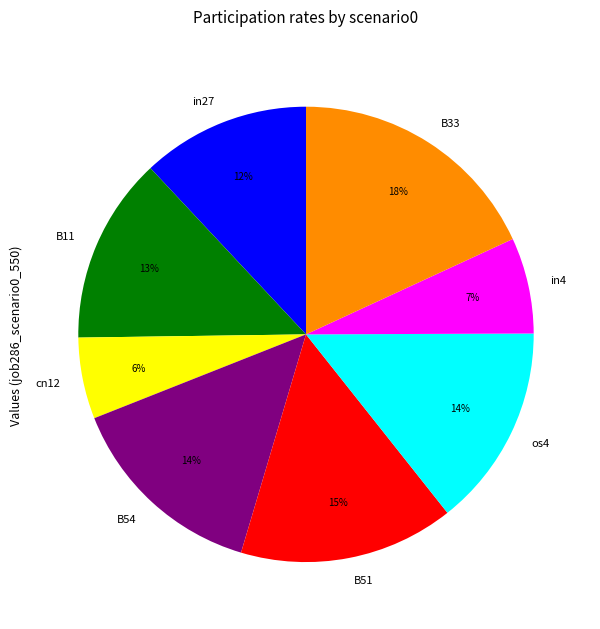

To the nearest percent, what is the difference between the largest and smallest slice percentages?

12%